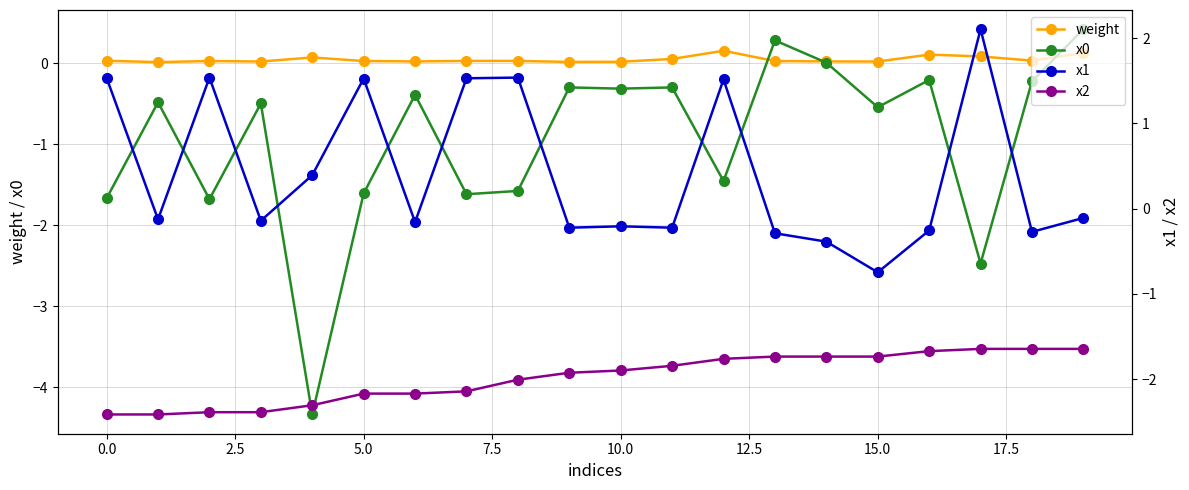

What is the minimum value for x0?

-4.3